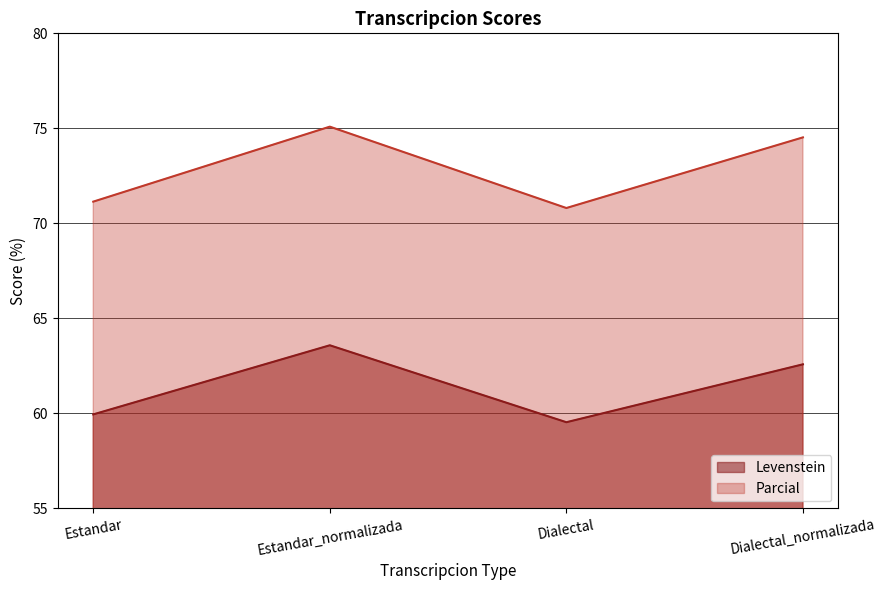

Reading left to right, extract all data points from this chart.

Levenstein: Estandar=59.9	Estandar_normalizada=63.6	Dialectal=59.5	Dialectal_normalizada=62.6
Parcial: Estandar=71.1	Estandar_normalizada=75.1	Dialectal=70.8	Dialectal_normalizada=74.5